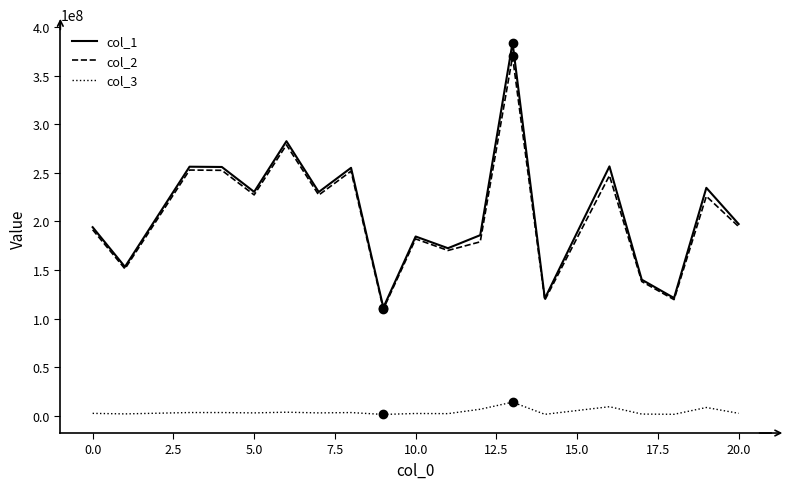

Which series has the widest spread of values?

col_1